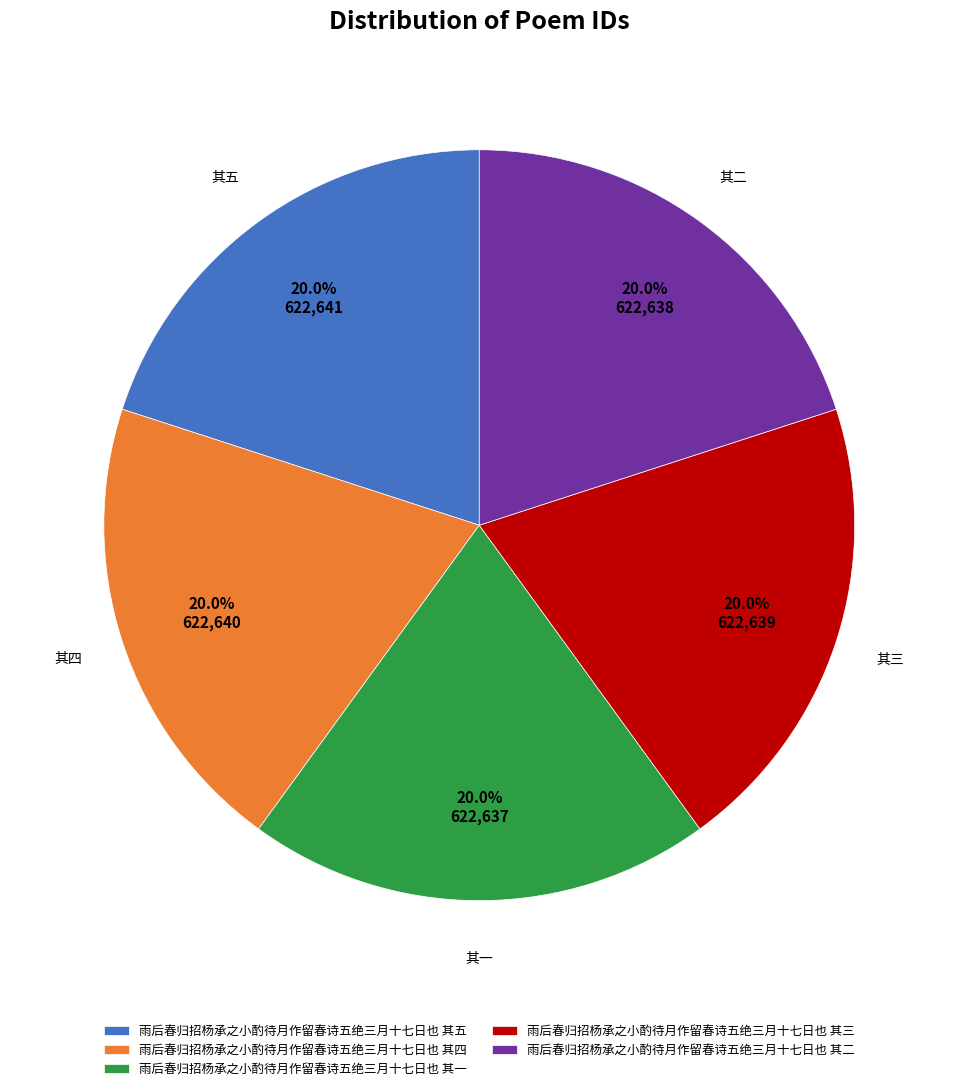

What percentage is NOT represented by 雨后春归招杨承之小酌待月作留春诗五绝三月十七日也 其一?

80.0%